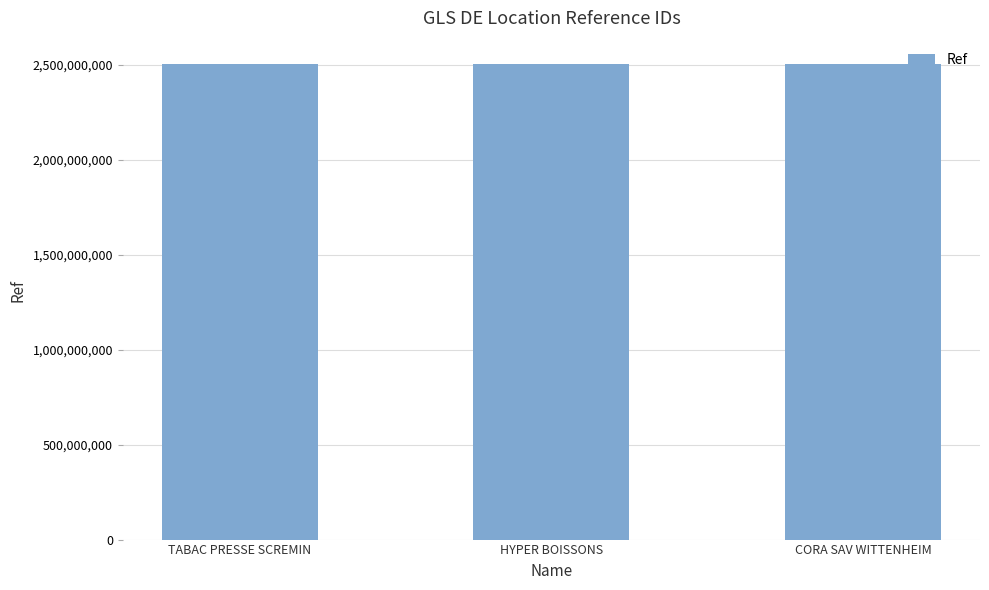

What is the value of the 2nd bar from the left?

2500422421